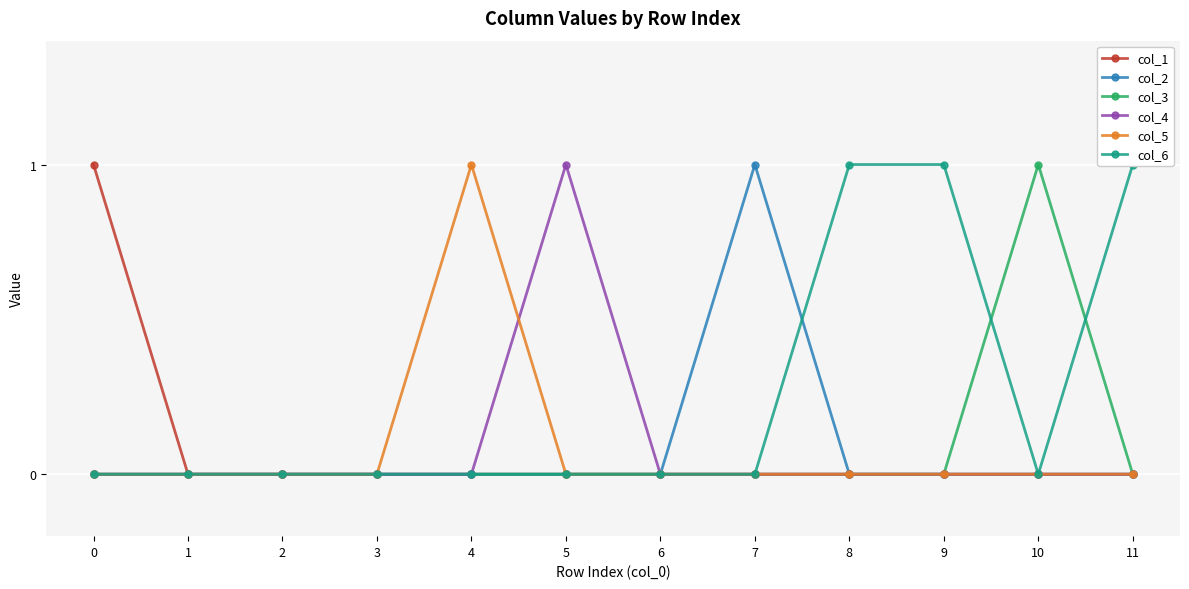

Where is the first local maximum for col_5?

4